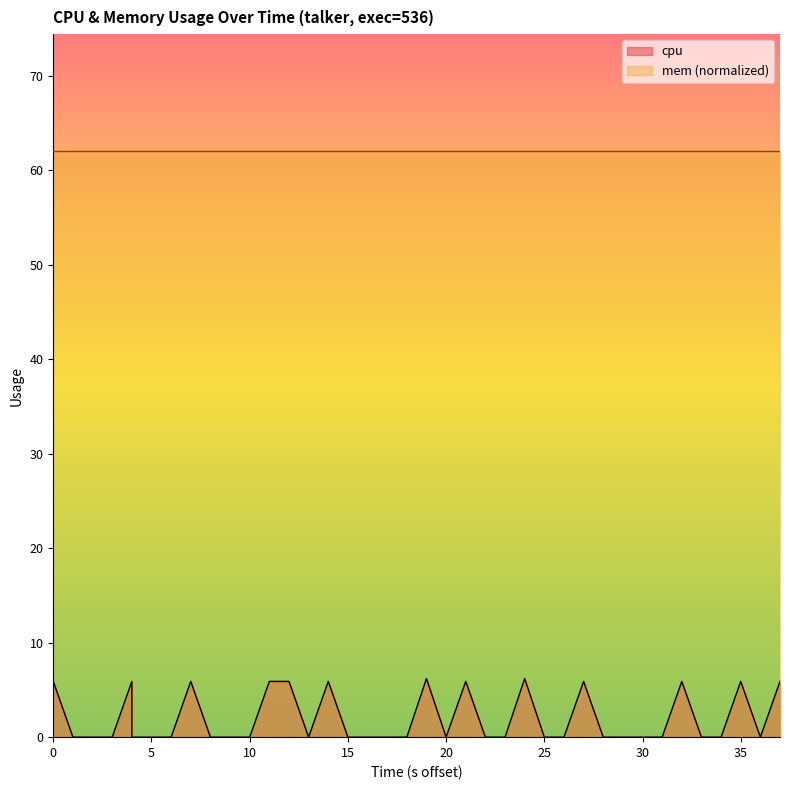

How many values are above zero?

13